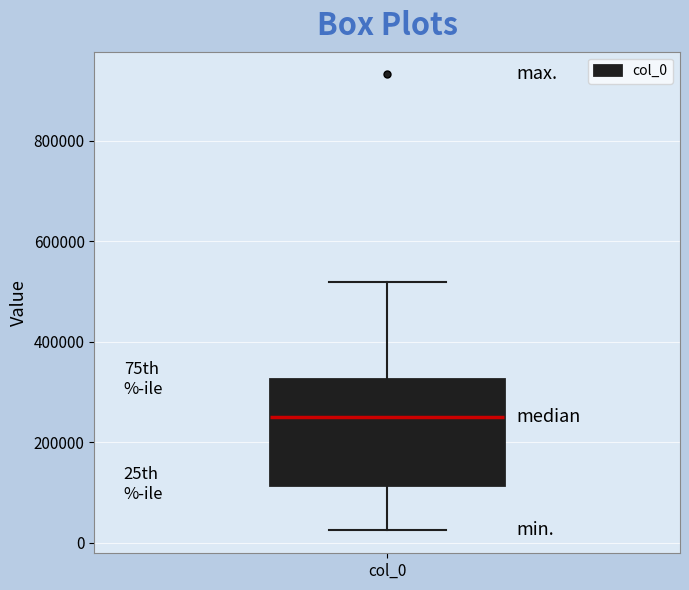

Read this box plot against the y-axis: the position of the median line, the range covered by the box, and the ends of both whiskers. The values are not printed on the chart, so give them approximately, as read against the axis.

median 240000, box 120000 to 320000, whiskers 20000 to 520000